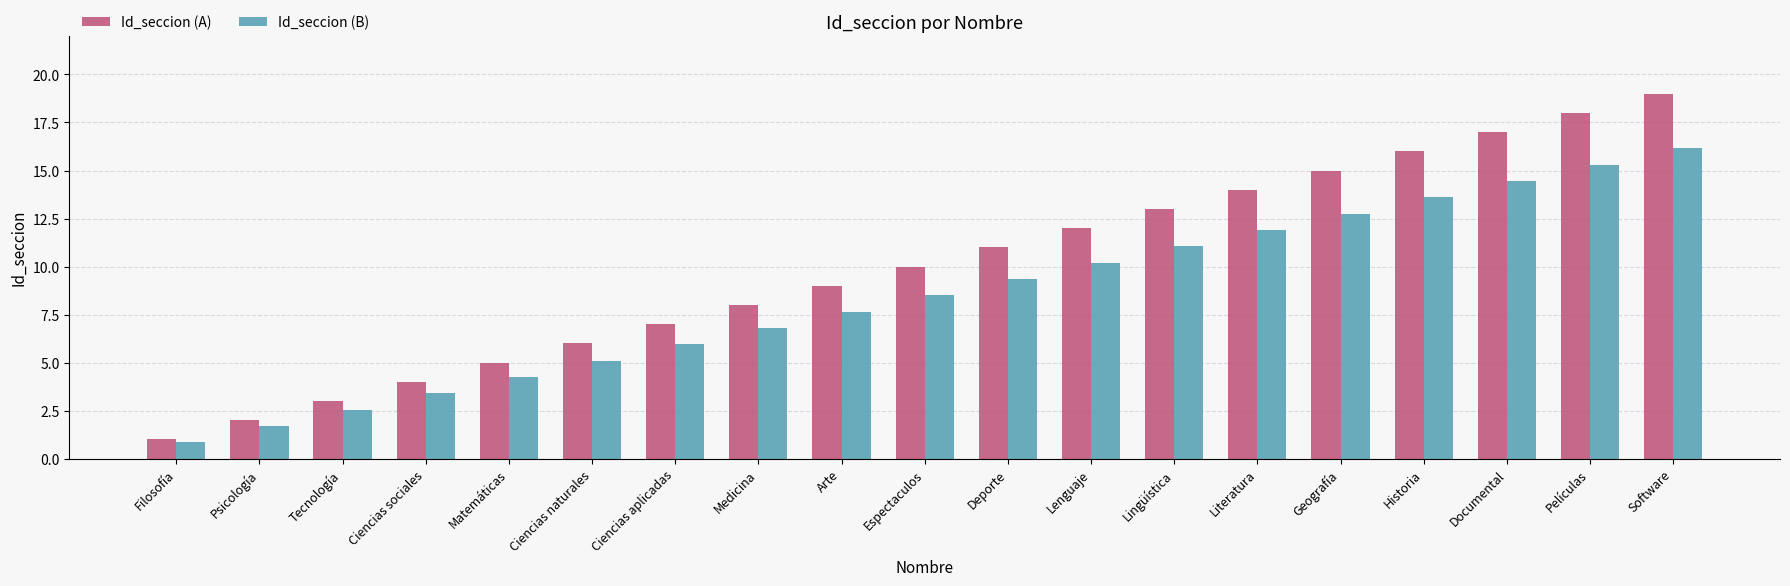

List the series in order of their peak value, lowest first.

Id_seccion (B), Id_seccion (A)